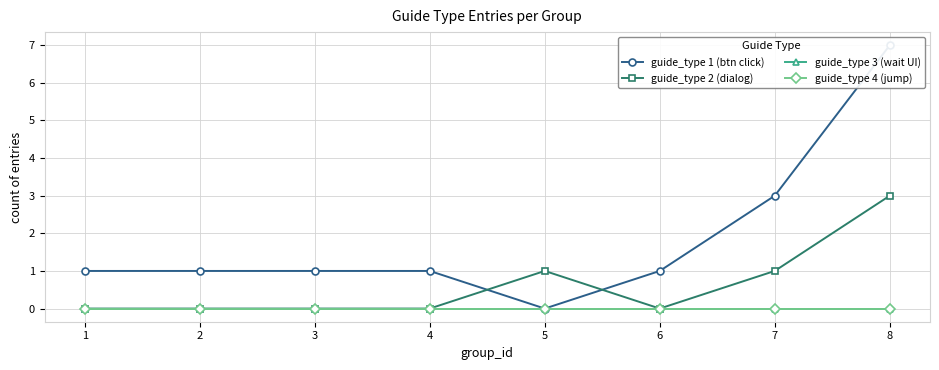

At which category does guide_type 2 (dialog) reach its first local peak?

5